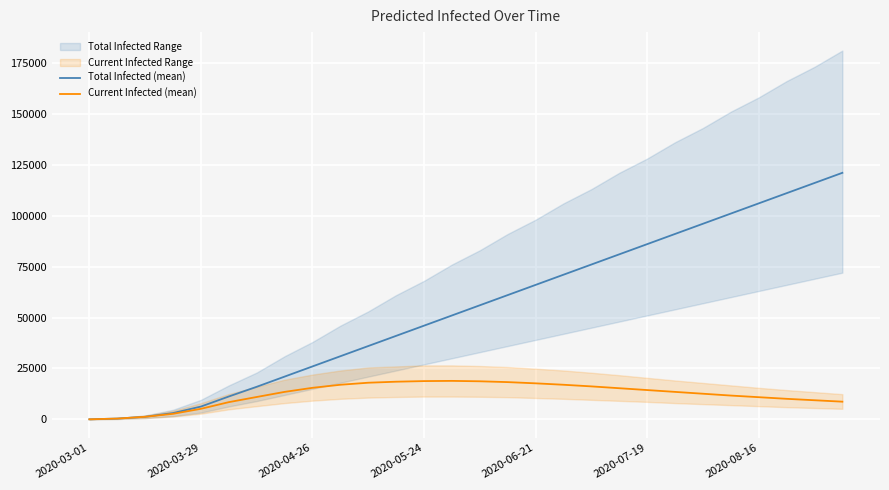

Rank the series by their maximum value, from lowest to highest.

Current Infected (mean), Total Infected (mean)